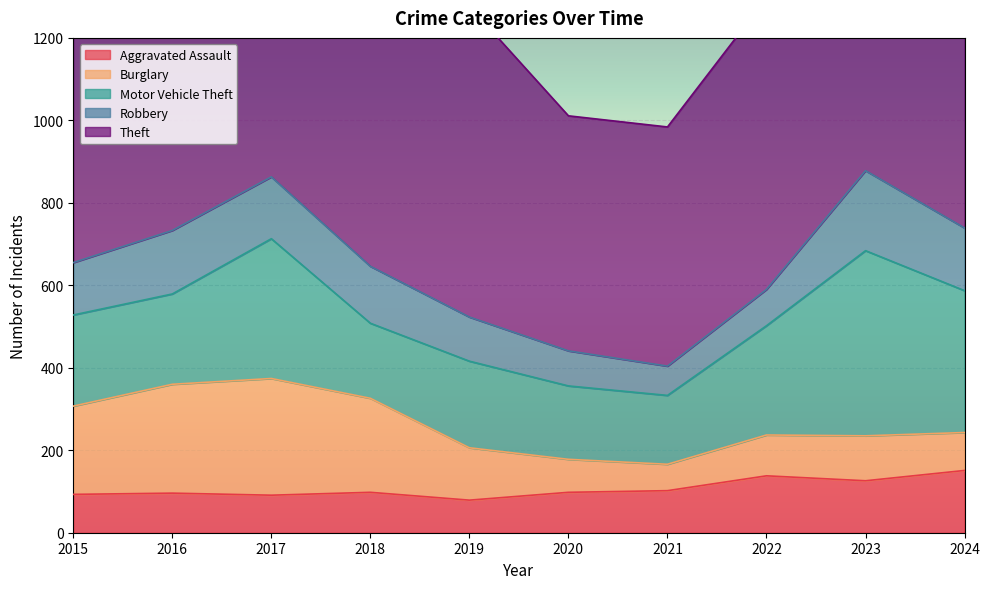

What is the spread (max minus min) of values at 2022?

619